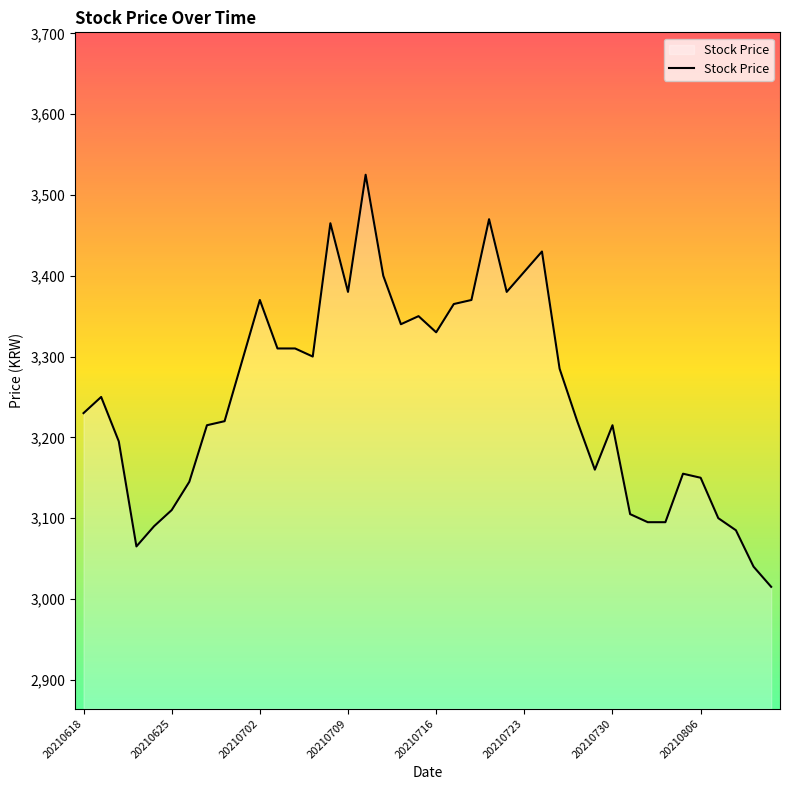

How many categories are shown in the chart?

40